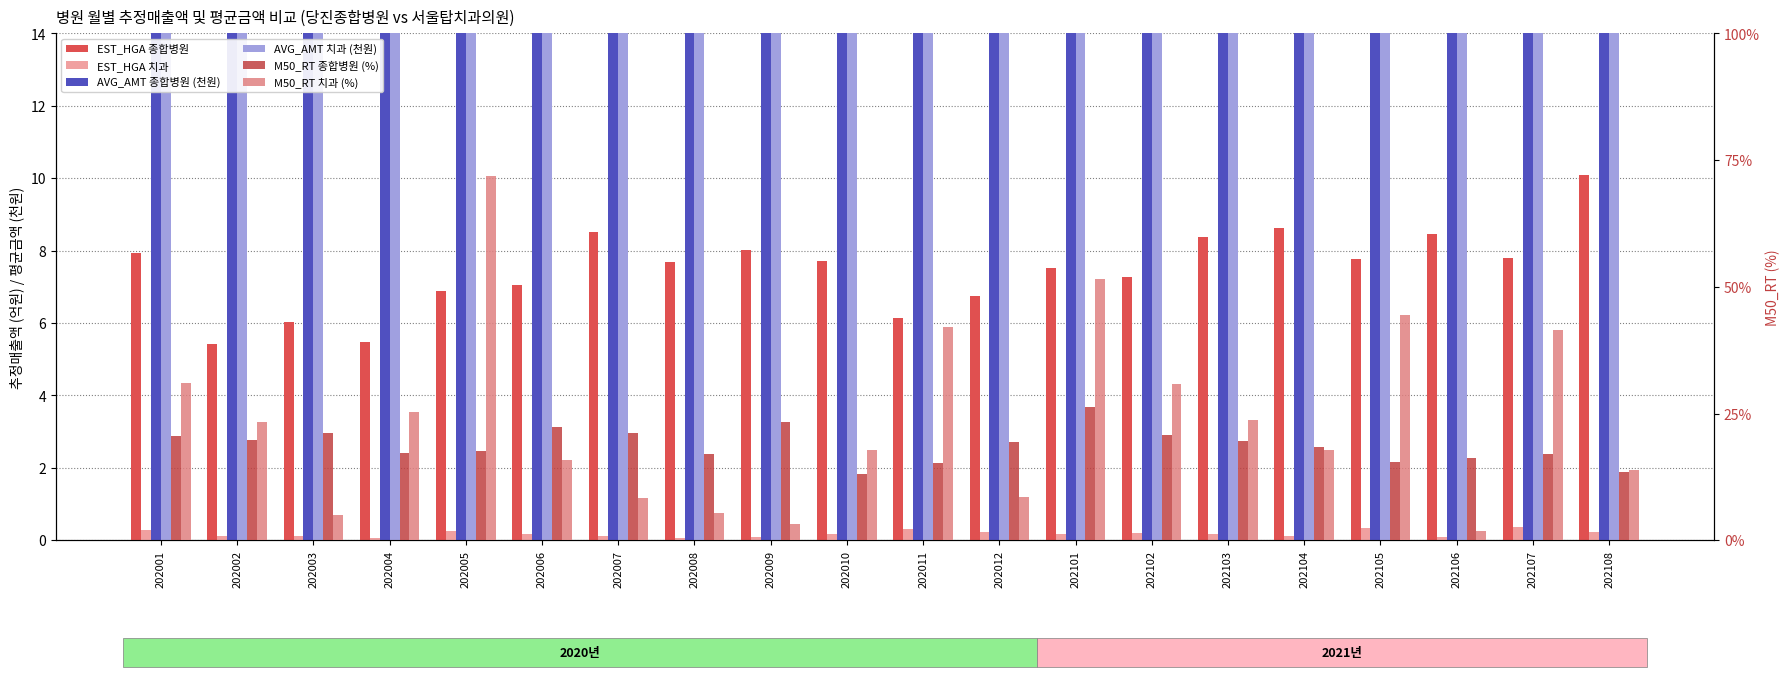

What is the average value of the AVG_AMT 종합병원 (천원) series?

119.8